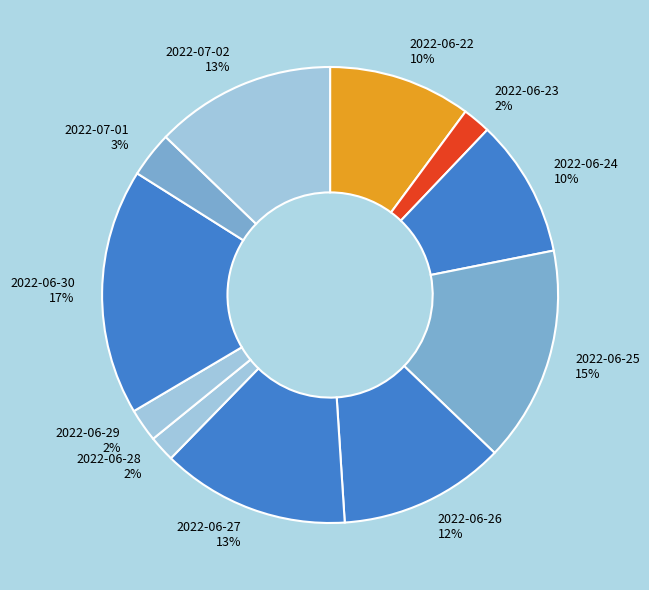

To the nearest percent, what percentage of the pie is 2022-07-02?

13%